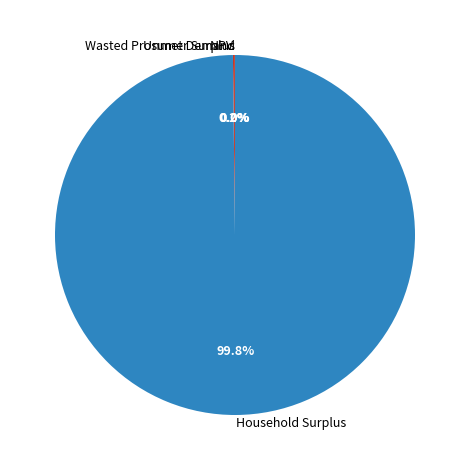

Which category has the biggest portion of the pie?

Household Surplus